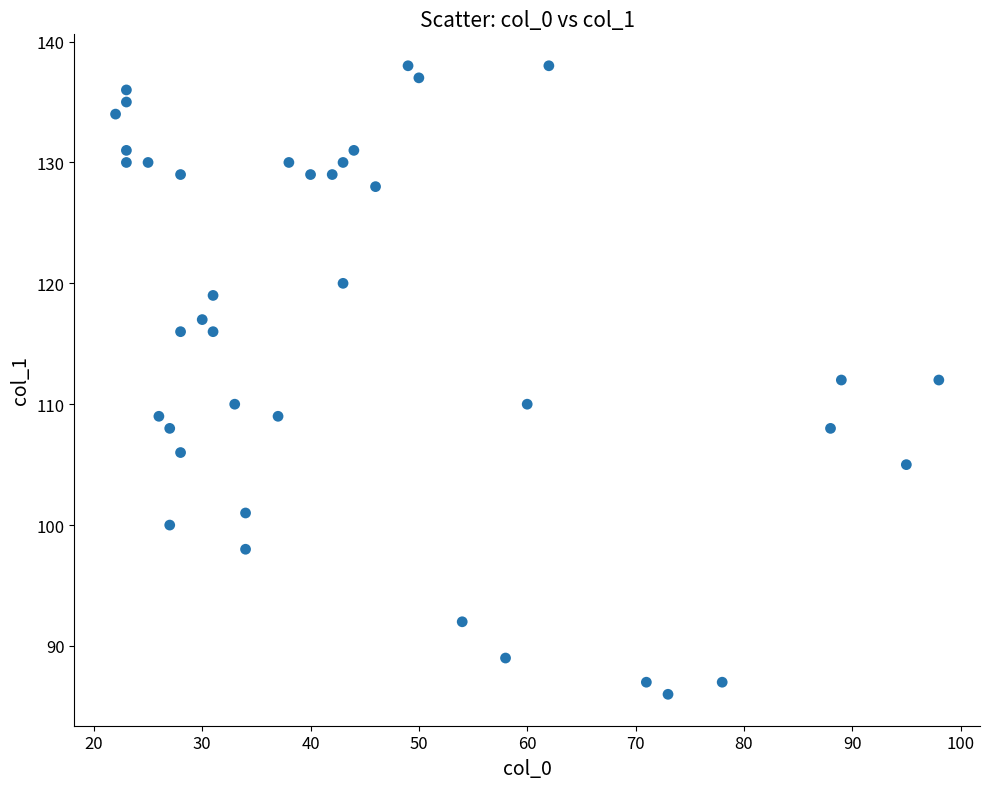

What is the range of X values (max minus min)?

76